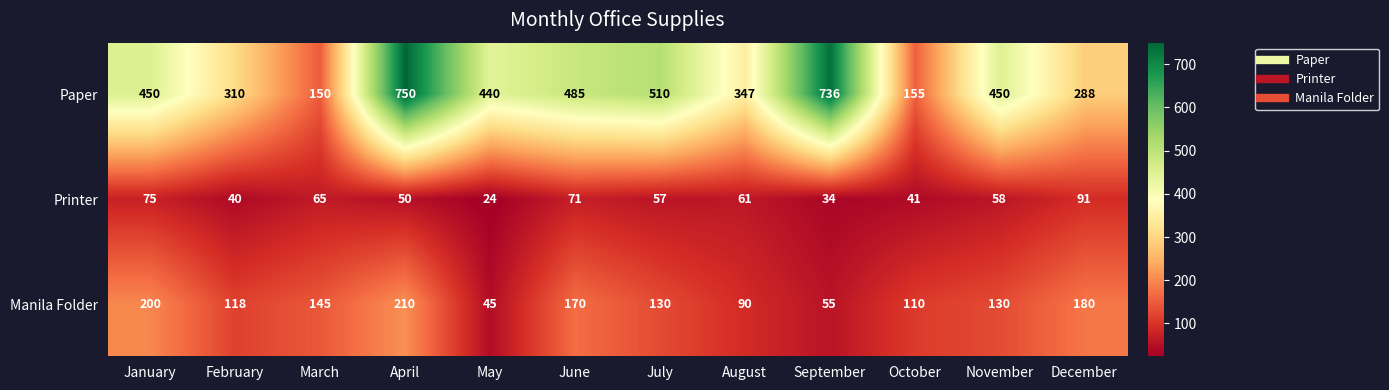

At which category is the sum across all series the highest?

April